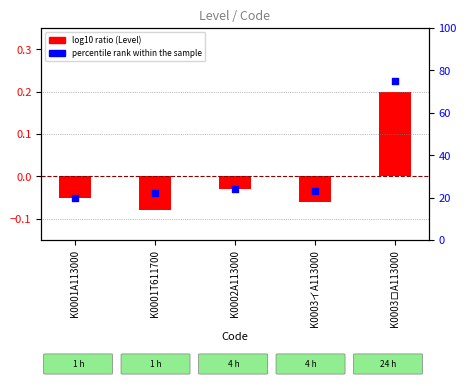

What are all the series names shown in the legend?

log10 ratio, percentile rank within the sample